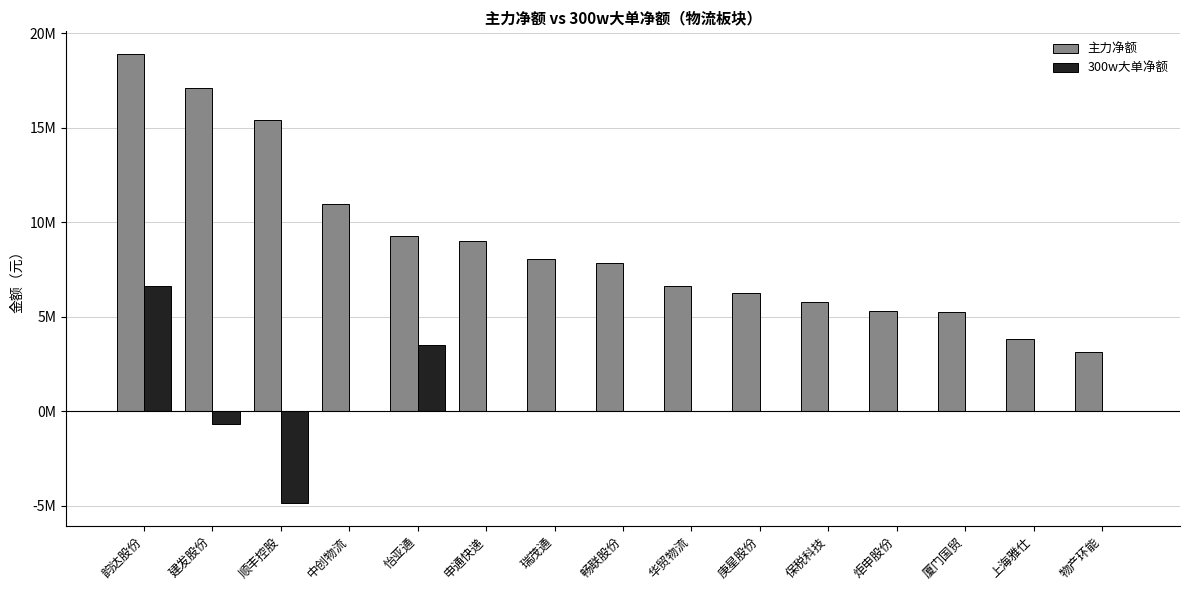

Reading left to right, list all the values displayed in this chart.

主力净额: 18918237	17125171	15433715	10975115	9285279	8996142	8076227	7869176	6610452	6269868	5766888	5276770	5250930	3843680	3153293
300w大单净额: 6648649	-674491	-4876371	0	3520000	0	0	0	0	0	0	0	0	0	0